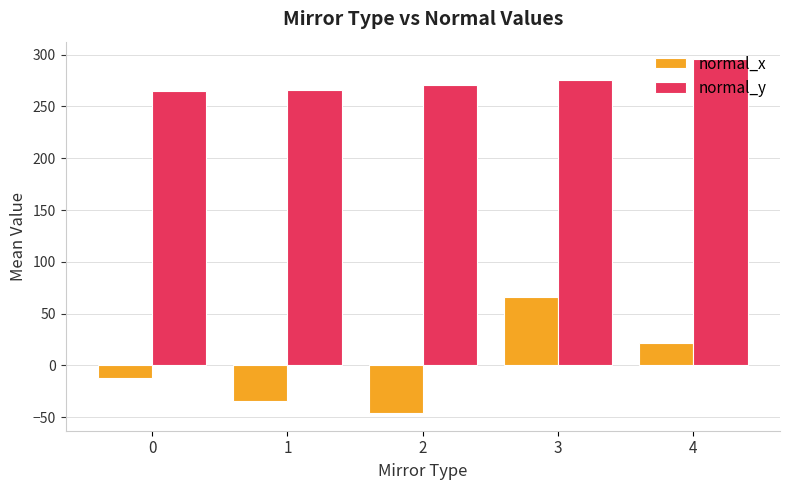

What is the difference between the maximum and second lowest values in the normal_x series?

100.9